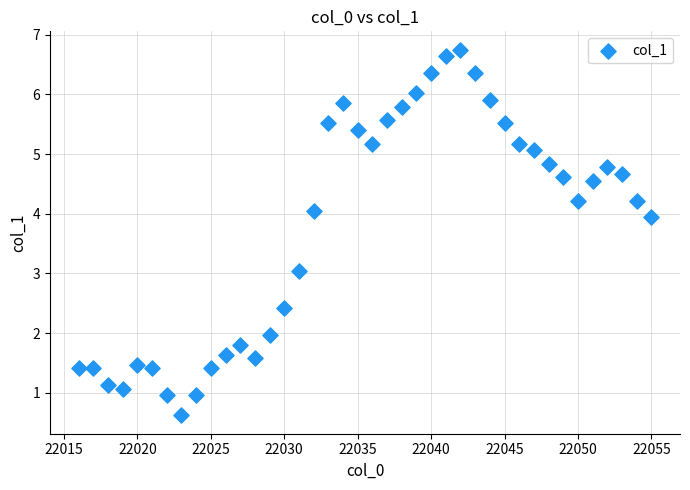

What is the range of Y values (max minus min)?

6.1